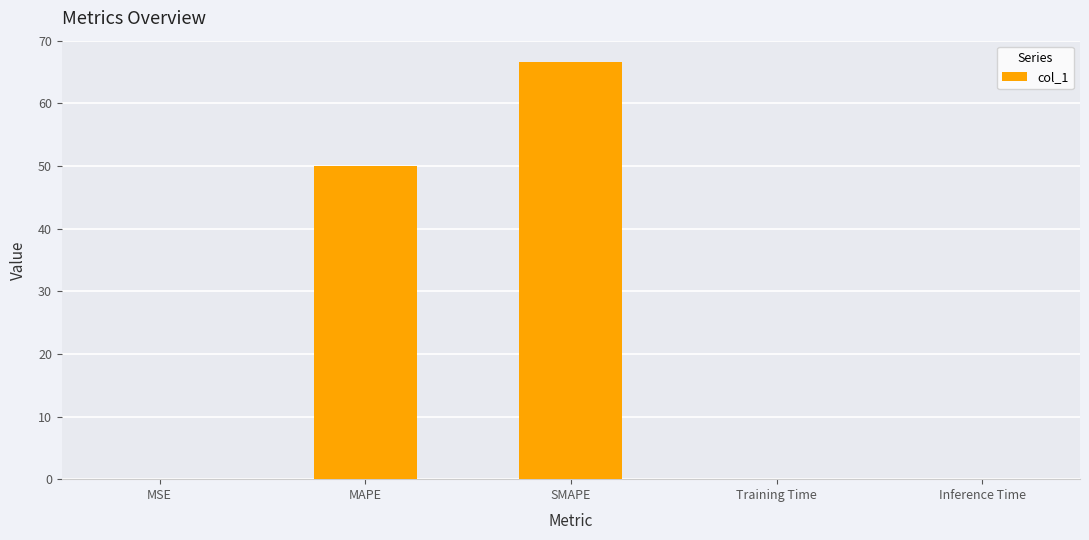

The chart shows a value of 93.1 at SMAPE. True or false?

False